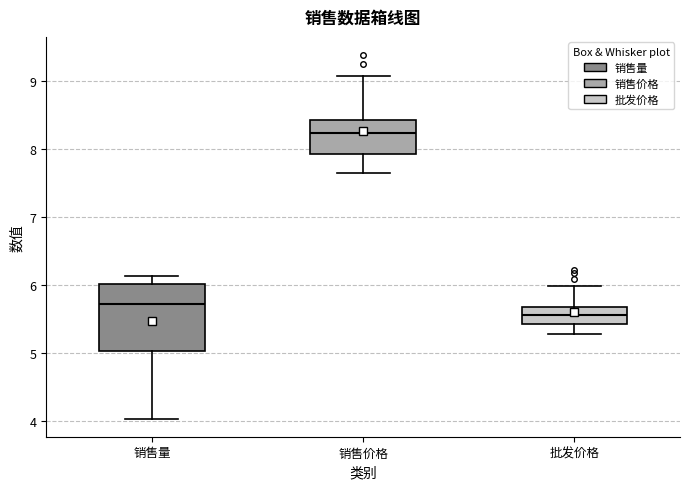

Reading left to right, transcribe this box plot: for each box, give where its median line is, the range the box spans, and where its two whiskers end, as read against the y-axis. The values are not printed on the chart, so give them approximately, as read against the axis.

销售量: median 5.7, box 5.0 to 6.0, whiskers 4.0 to 6.1
销售价格: median 8.2, box 7.9 to 8.4, whiskers 7.7 to 9.1
批发价格: median 5.6, box 5.4 to 5.7, whiskers 5.3 to 6.0